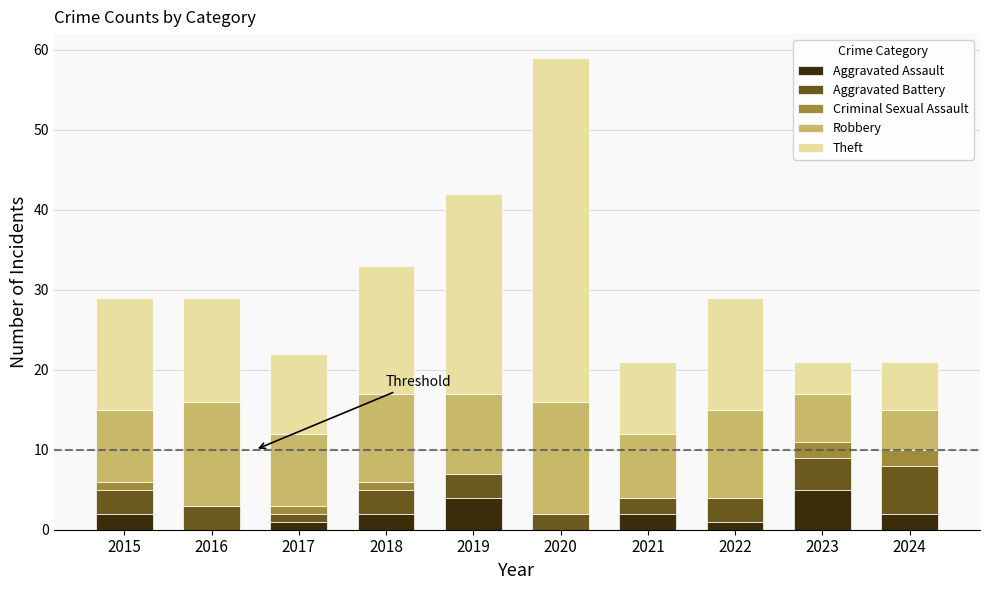

At which category is the sum across all series the highest?

2020